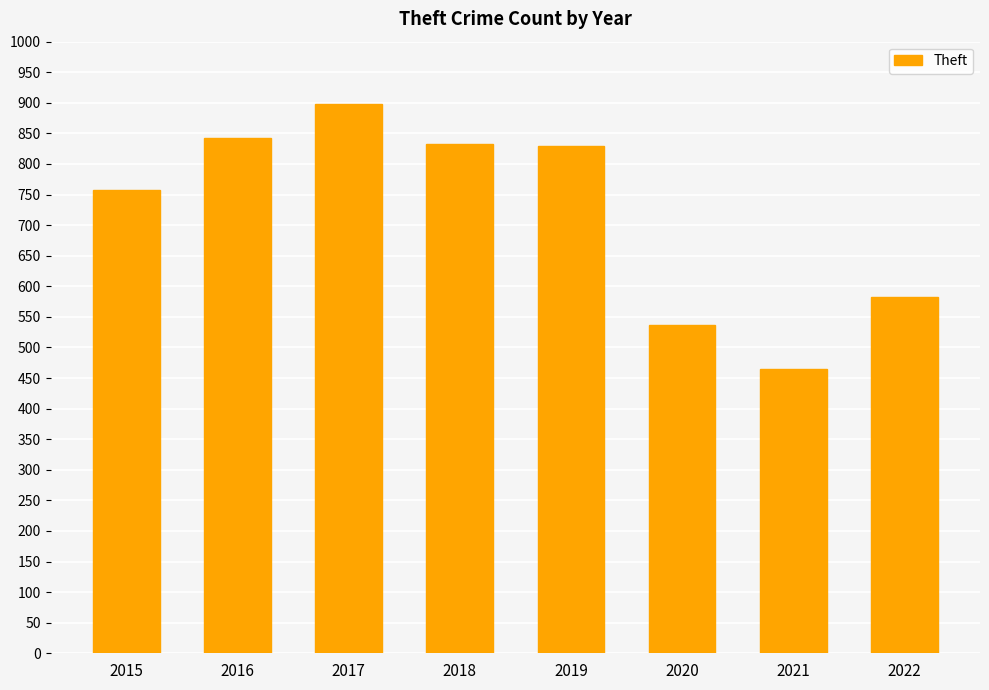

What is the value of the 4th bar from the left?

832